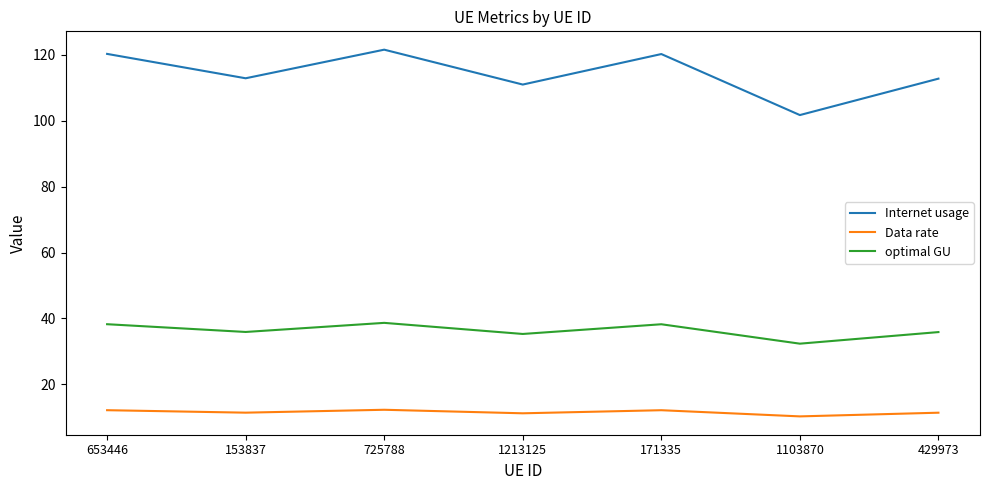

What is the difference between the highest and lowest values at 1103870?

91.4